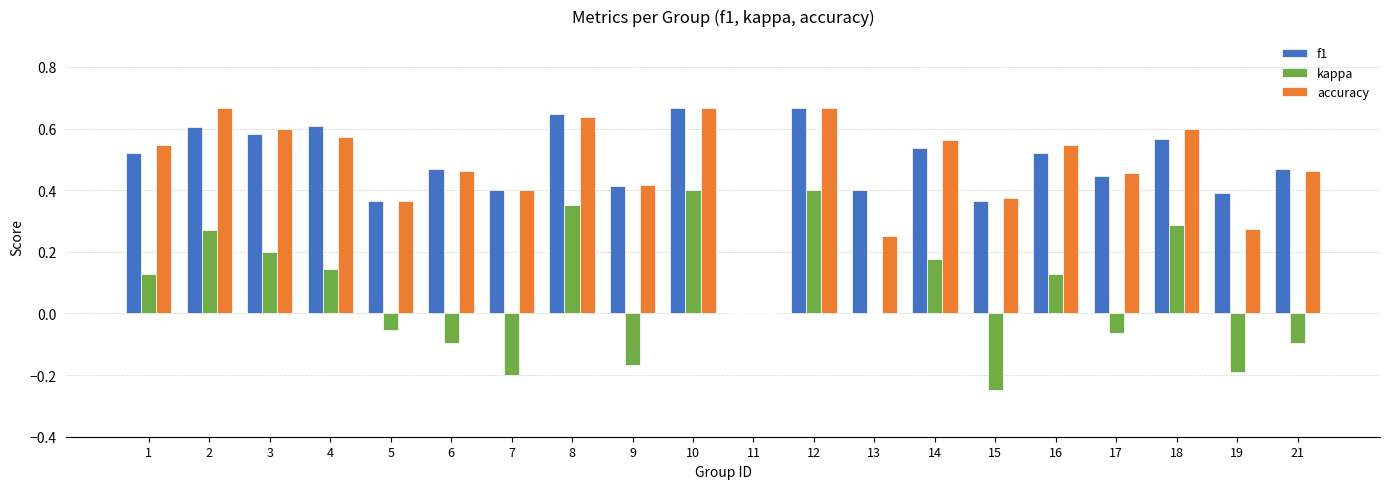

What are all the series names shown in the legend?

f1, kappa, accuracy